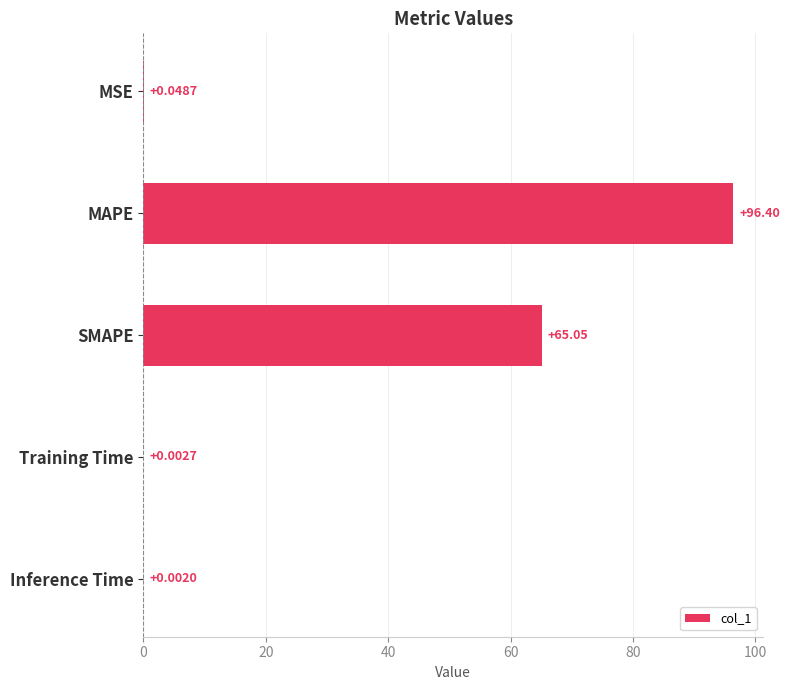

Between Training Time and Inference Time, which is larger?

Training Time